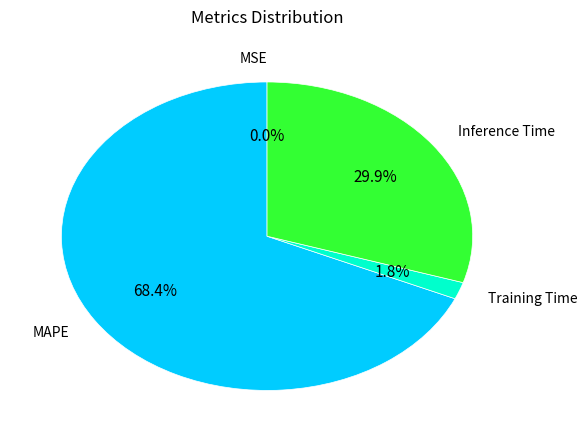

Is there any slice that represents more than half of the pie?

Yes